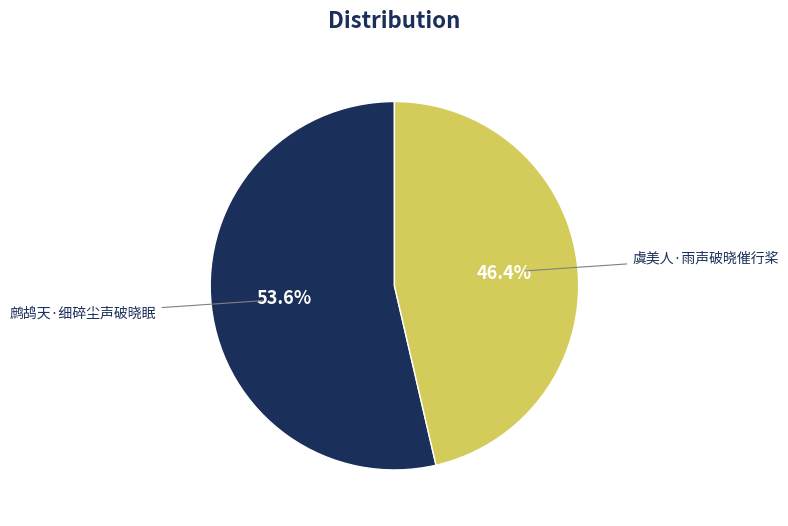

Is there any slice that represents more than half of the pie?

Yes